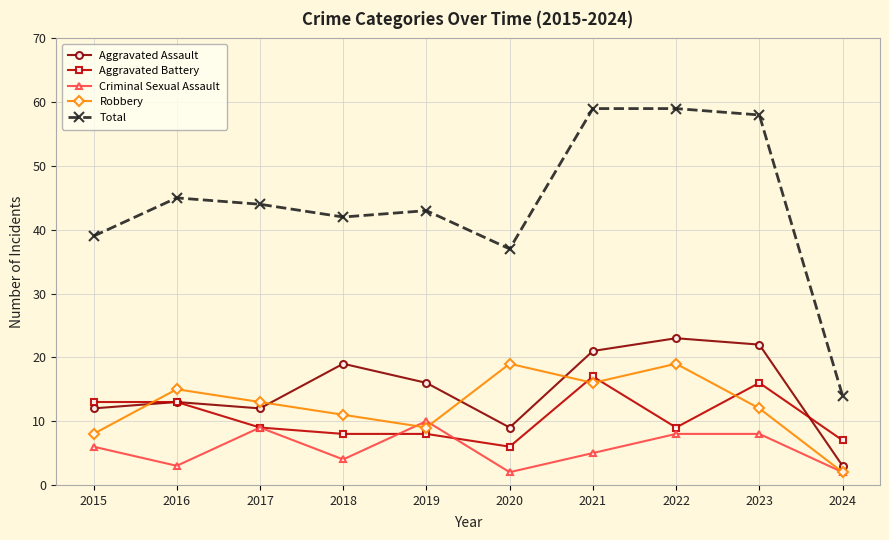

Where is Total nearest to the value 36?

2020